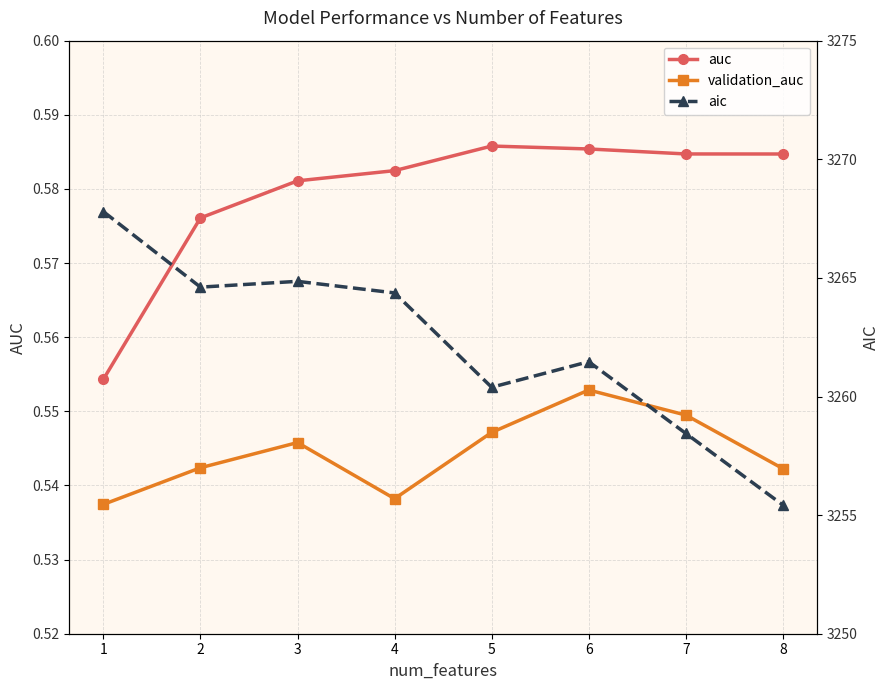

True or false: auc has more than 2 points higher than both neighbors.

False